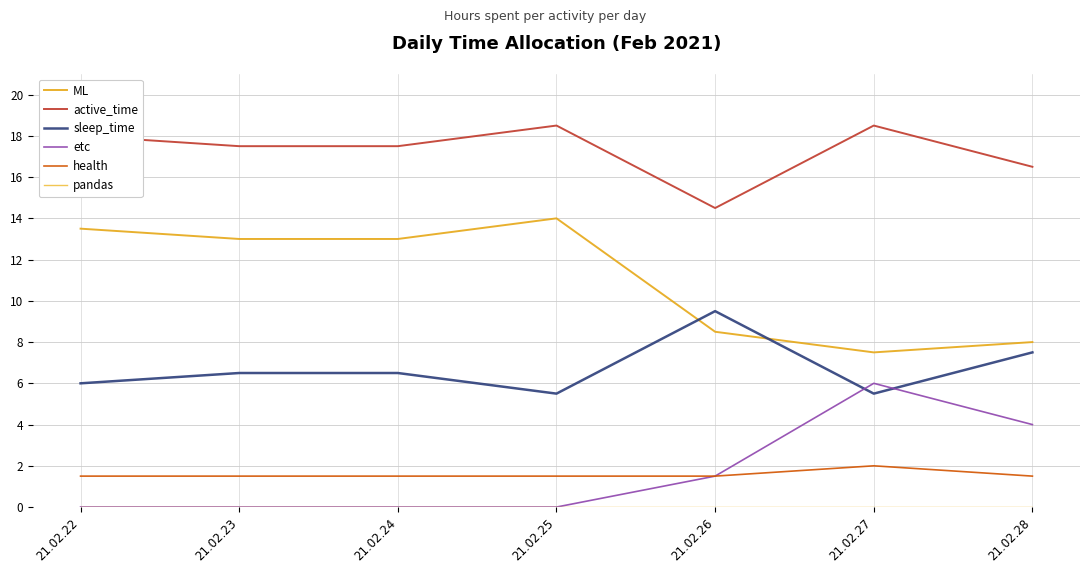

What is the total value across all series at 21.02.24?

38.5